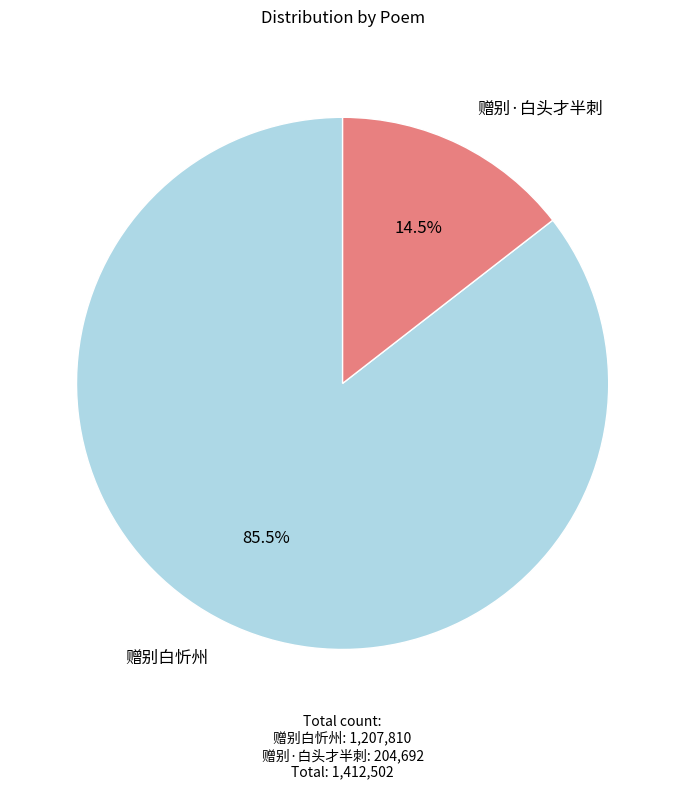

Is it true that 赠别·白头才半刺 is 1% of the pie?

False